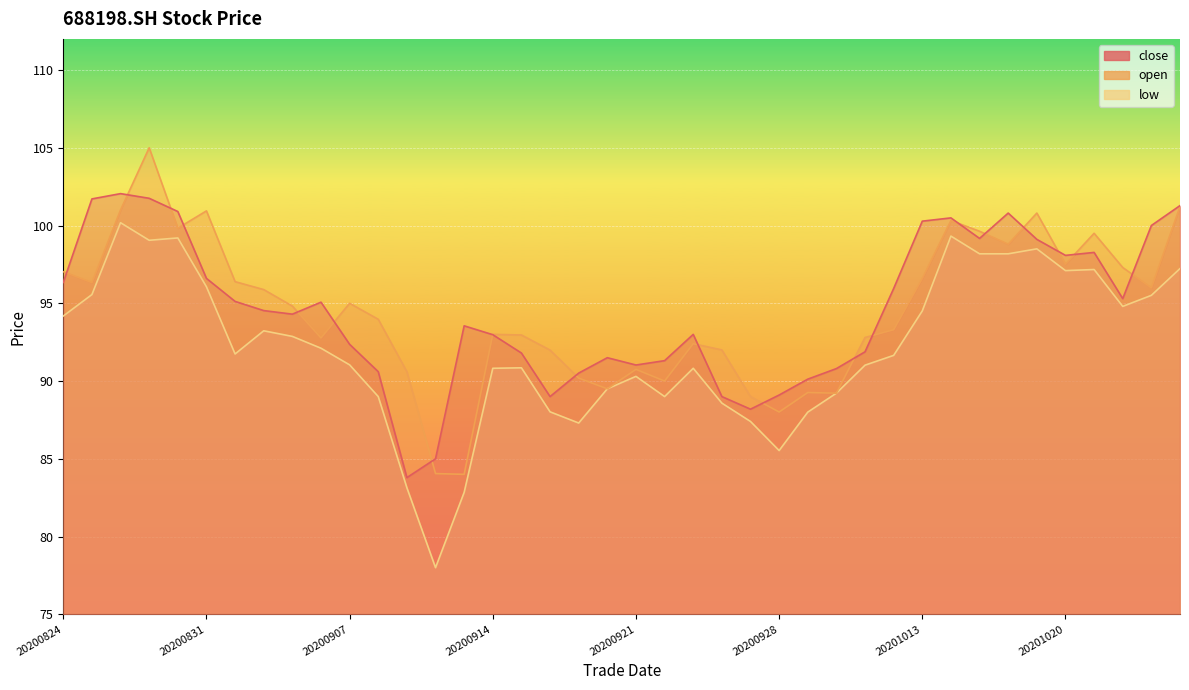

Which series changed the most between 20200924 and 20201016?

close